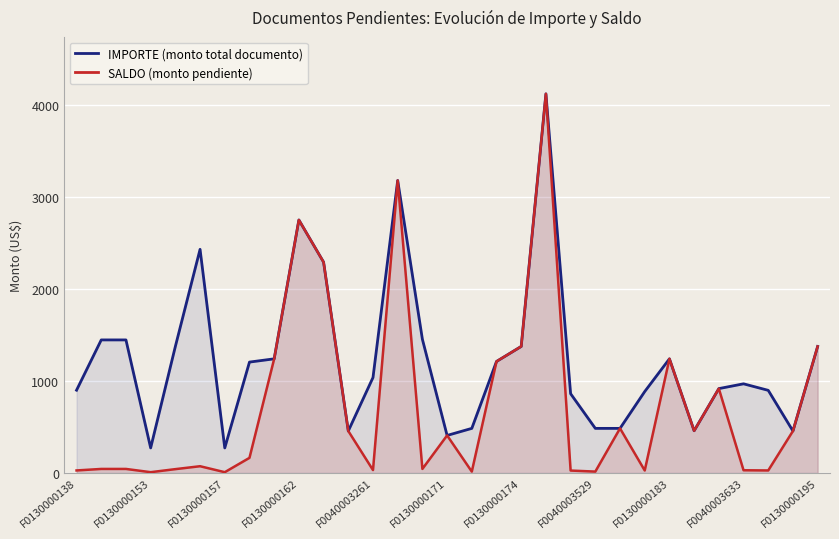

What are all the series names shown in the legend?

IMPORTE (monto total documento), SALDO (monto pendiente)